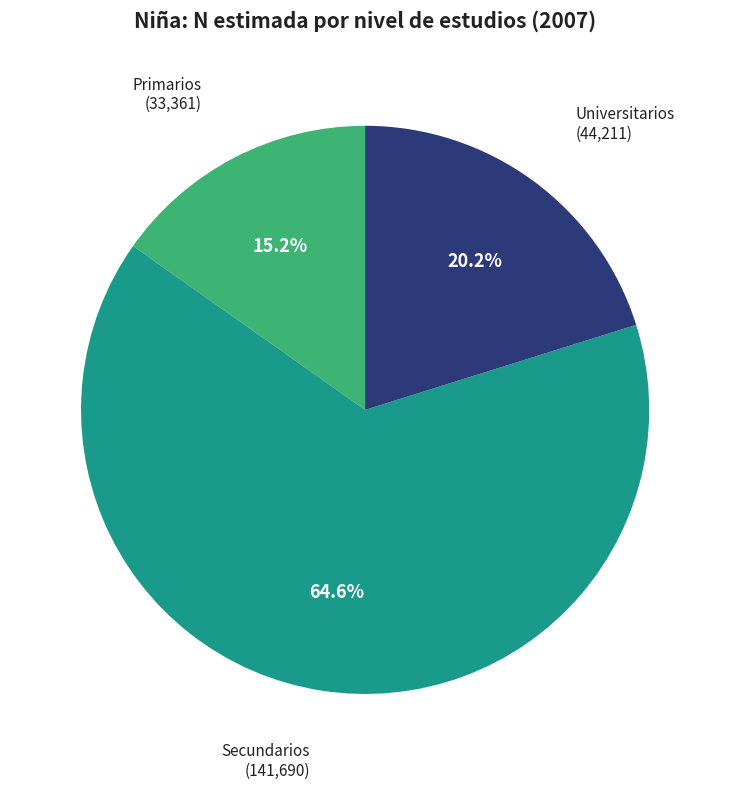

To the nearest percent, what is the average slice percentage?

33%